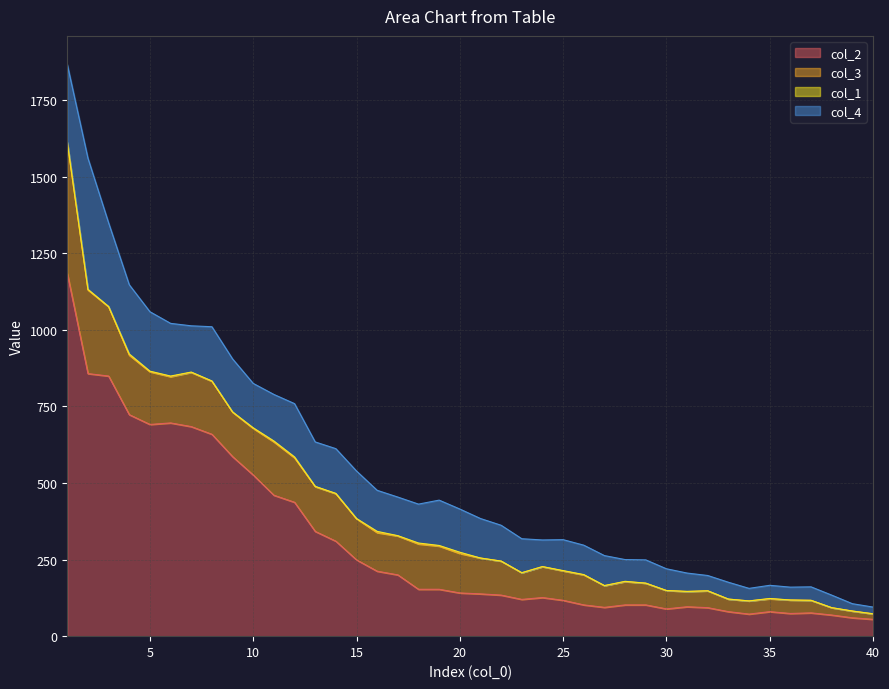

What is the average value of the col_3 series?

120